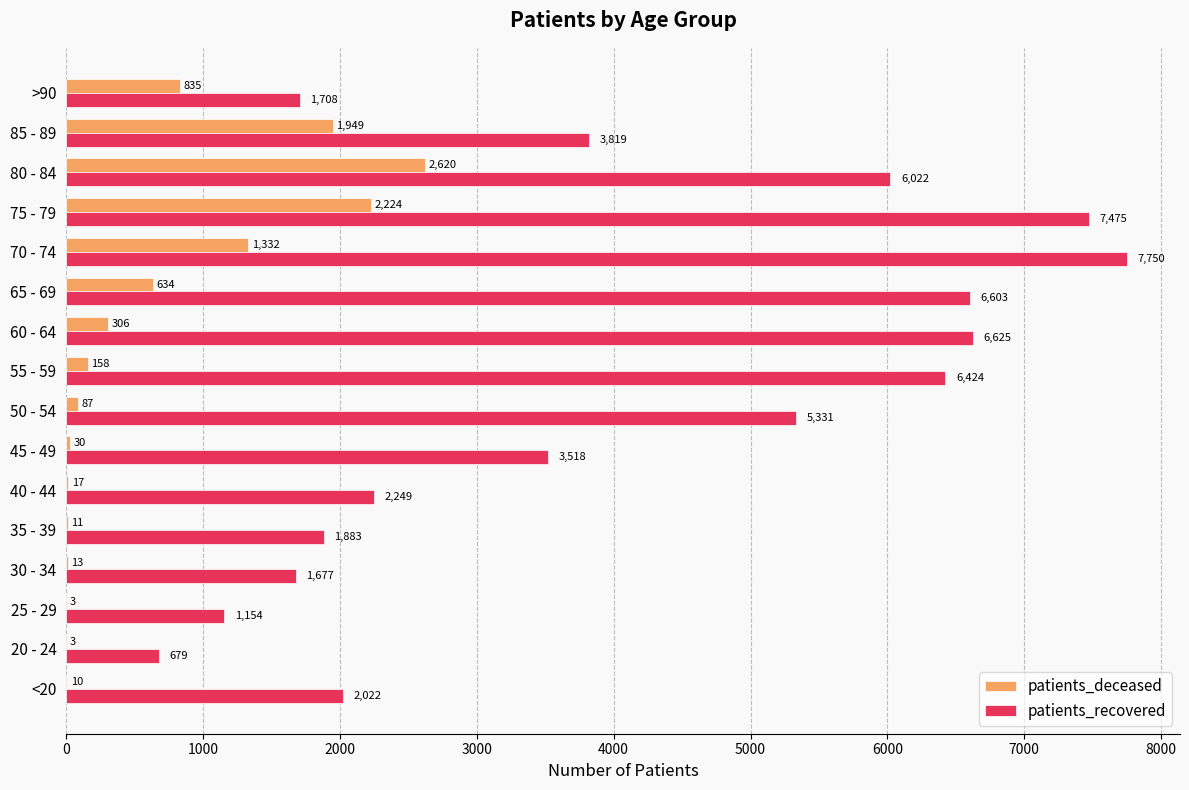

At which category does the chart reach its peak across all series?

70 - 74